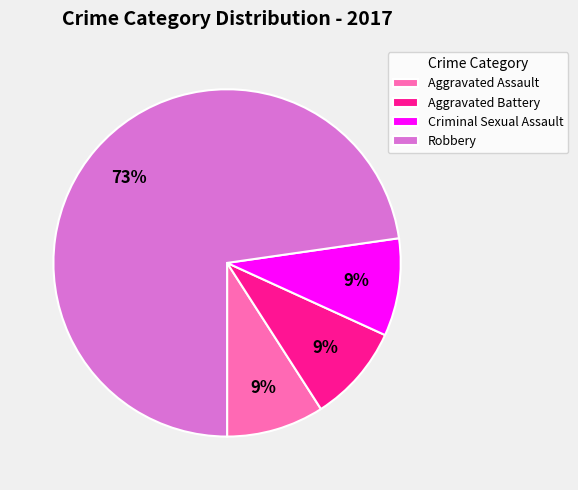

To the nearest percent, what is the difference between the largest and smallest slice percentages?

64%